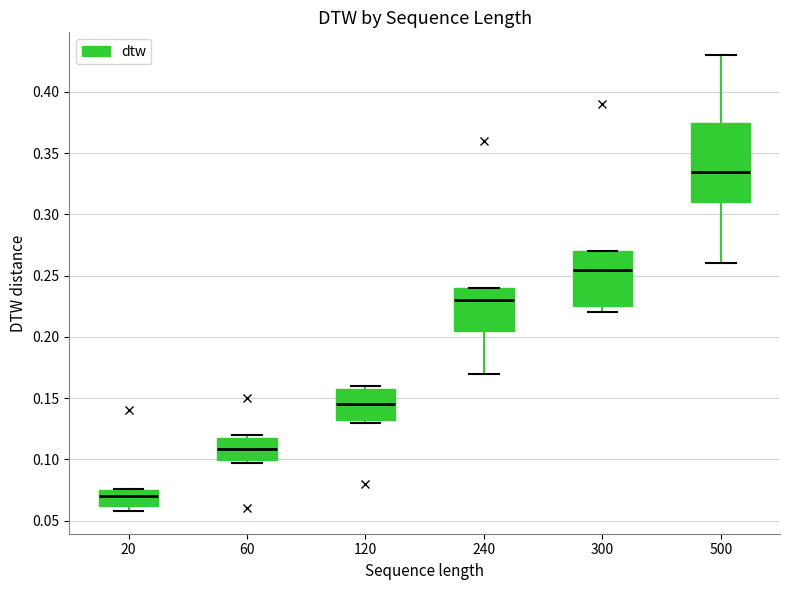

Reading left to right, read every box against the y-axis: the position of its median line, the range the box covers, and the ends of its whiskers. The values are not printed on the chart, so give them approximately, as read against the axis.

20: median 0.070, box 0.060 to 0.075, whiskers 0.060 (just below the box's lower edge) to 0.075
60: median 0.110, box 0.100 to 0.120, whiskers 0.095 to 0.120 (just above the box's upper edge)
120: median 0.145, box 0.135 to 0.160, whiskers 0.130 to 0.160 (just above the box's upper edge)
240: median 0.230, box 0.205 to 0.240, whiskers 0.170 to 0.240
300: median 0.255, box 0.225 to 0.270, whiskers 0.220 to 0.270
500: median 0.335, box 0.310 to 0.375, whiskers 0.260 to 0.430